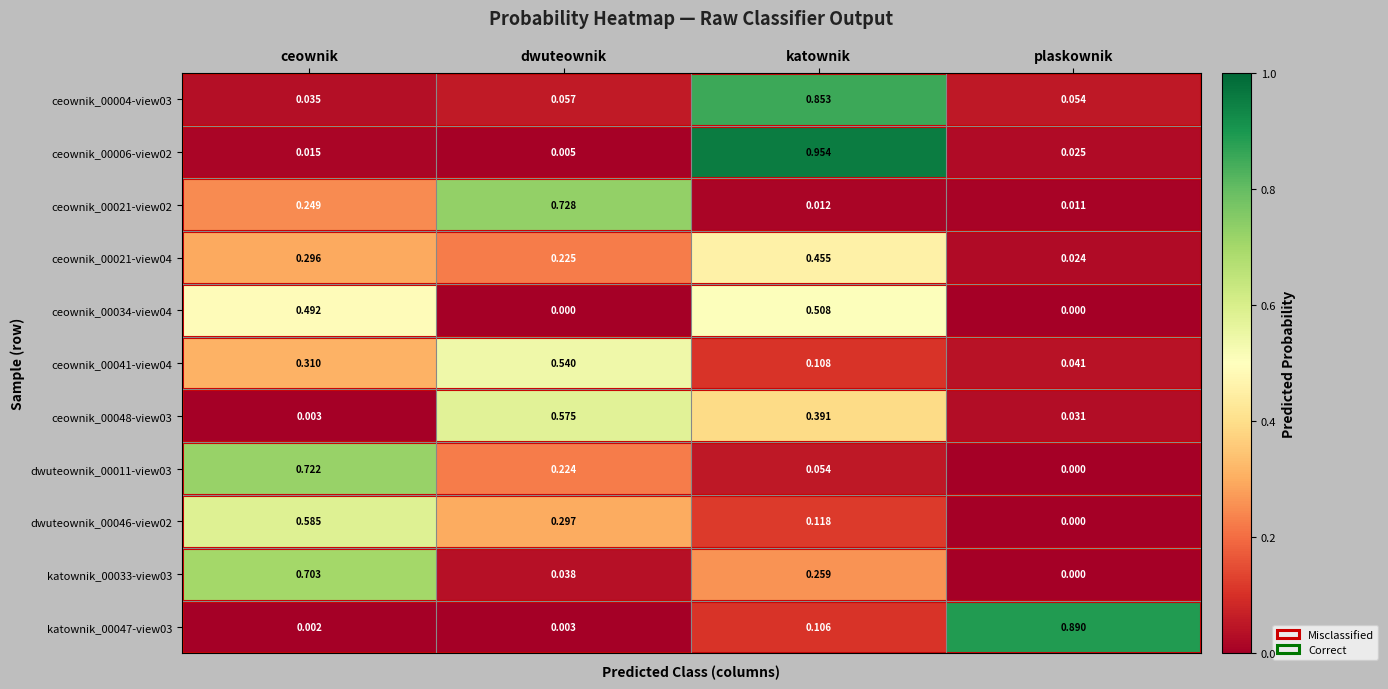

Which category has the lowest value in the ceownik_00048-view03 series?

ceownik